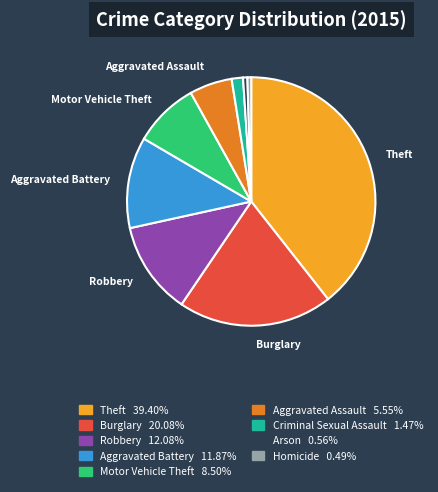

The Motor Vehicle Theft slice represents 1% of the pie. True or false?

False